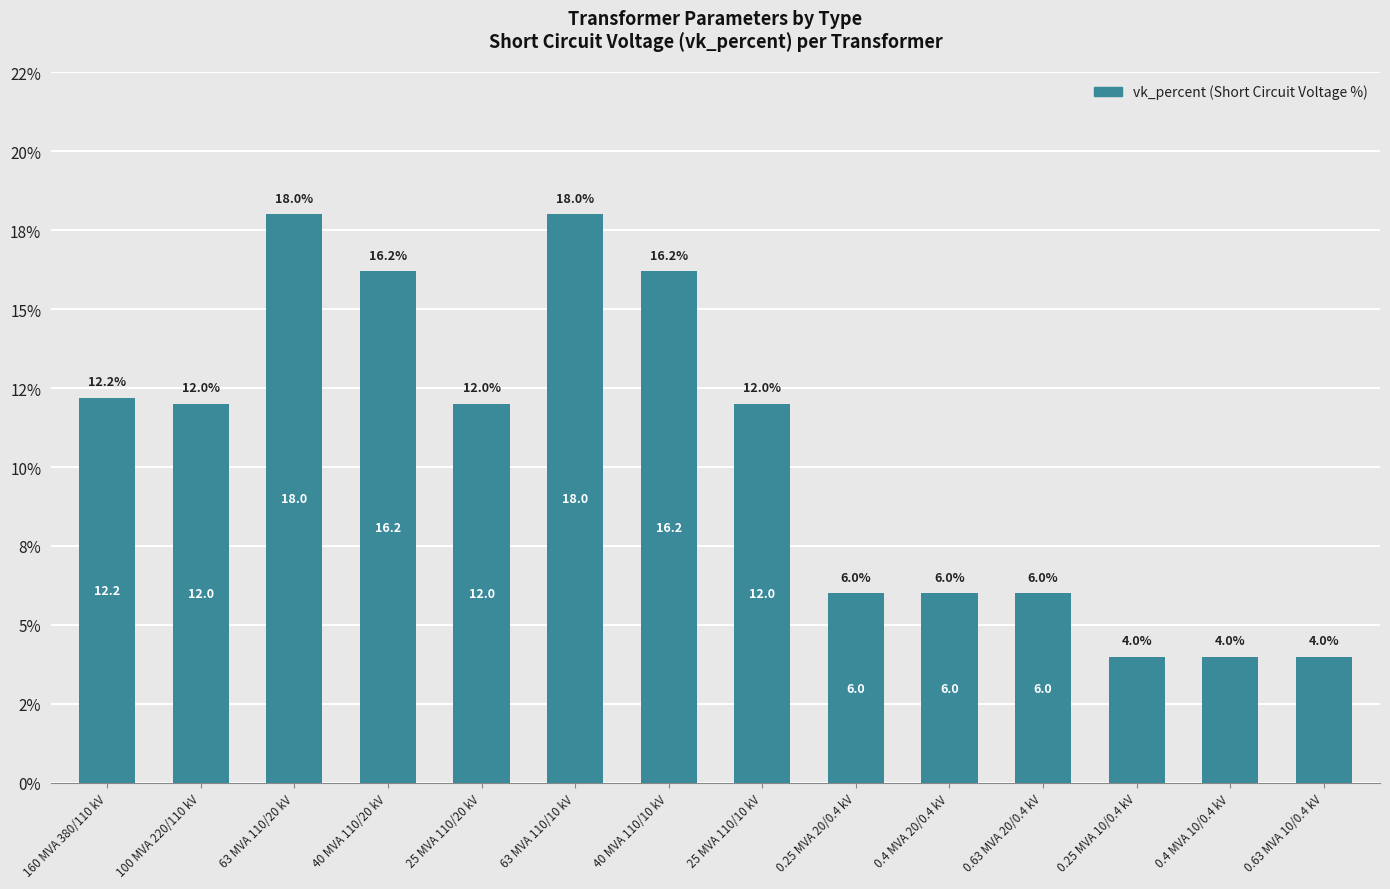

Are the bars horizontal?

No